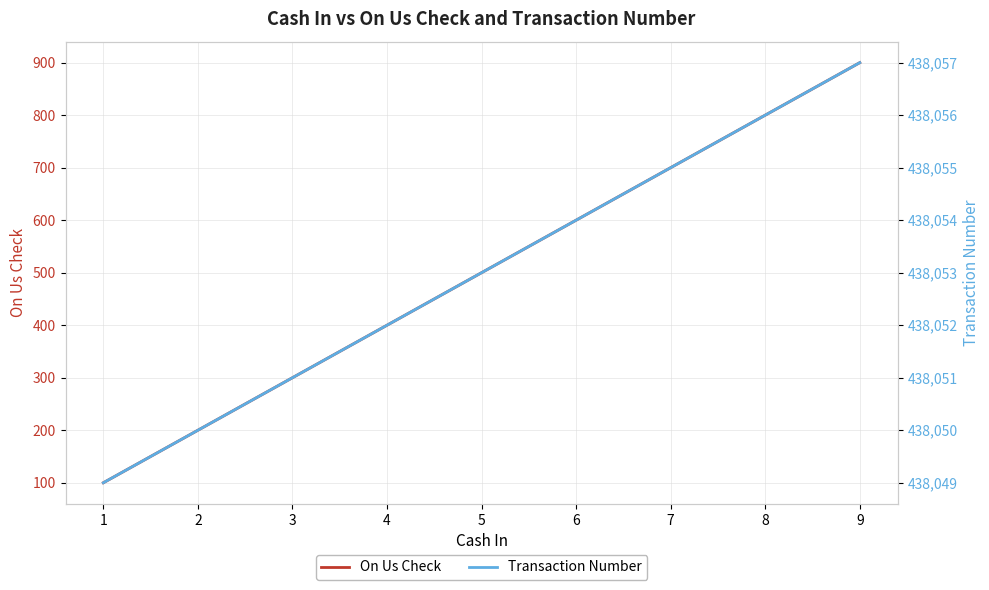

What is the difference between the maximum and second lowest values in the On Us Check series?

700